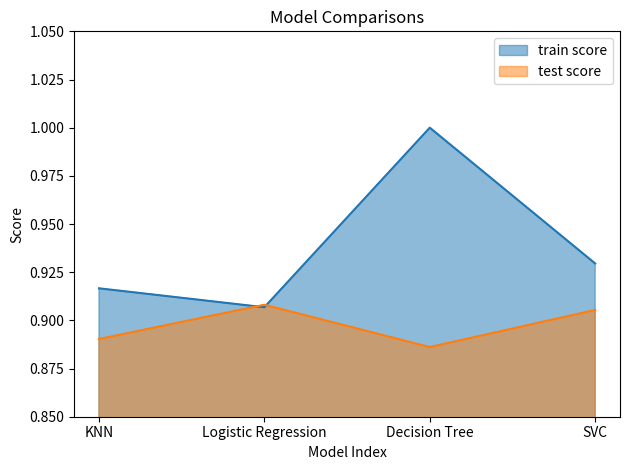

What is the greatest value displayed?

1.0